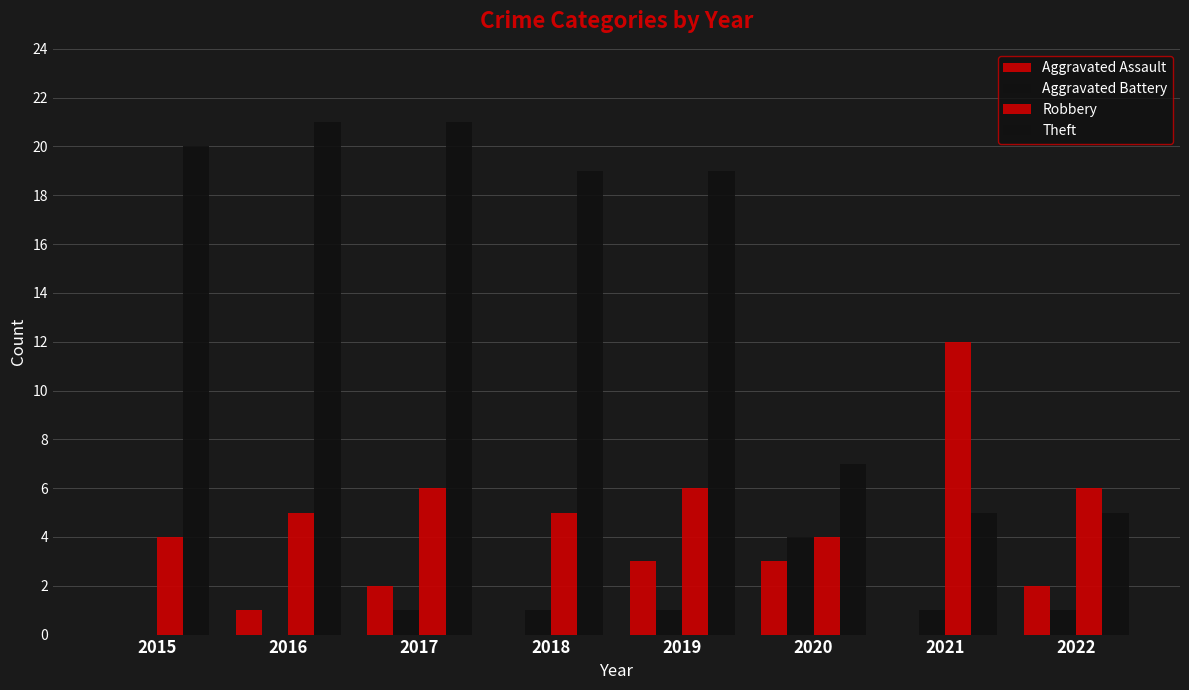

Which series has the largest total across all categories?

Theft